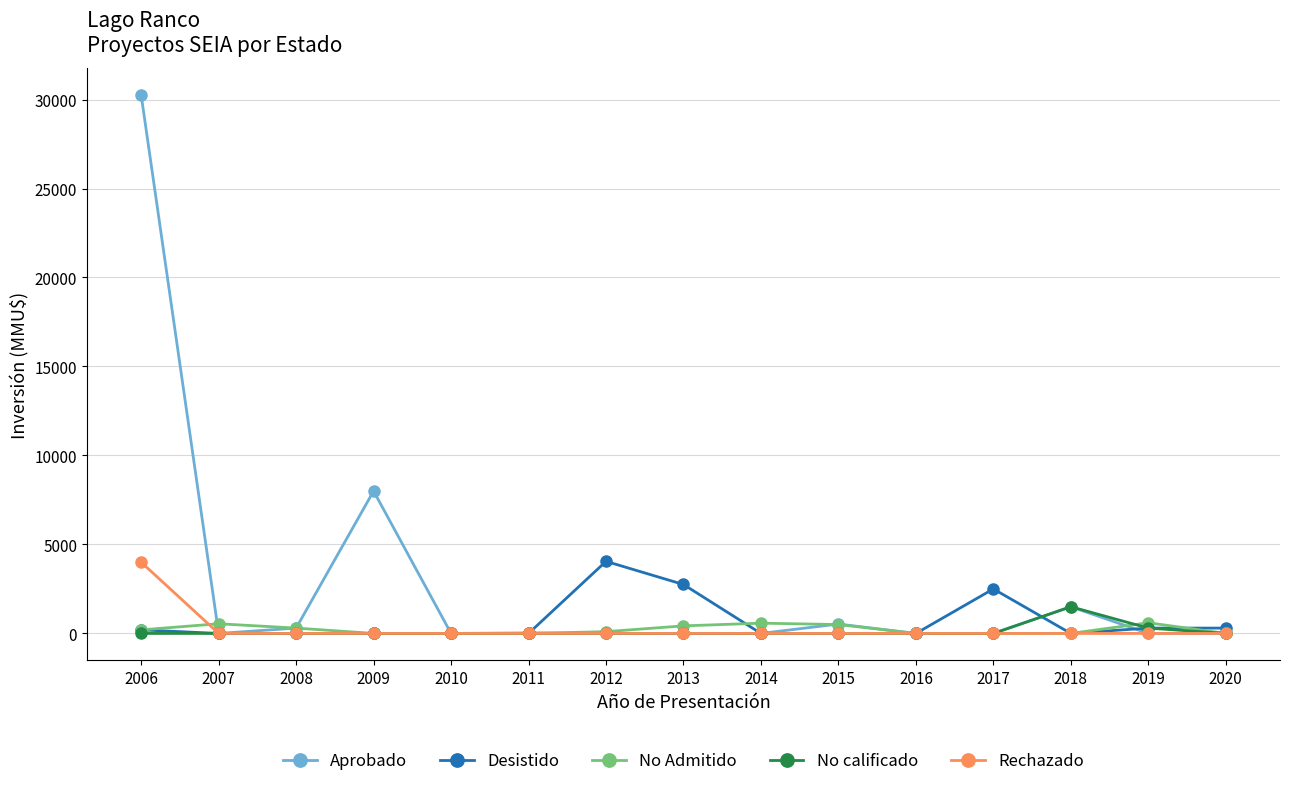

What is the value of the No calificado point at the 14th from the left?

300